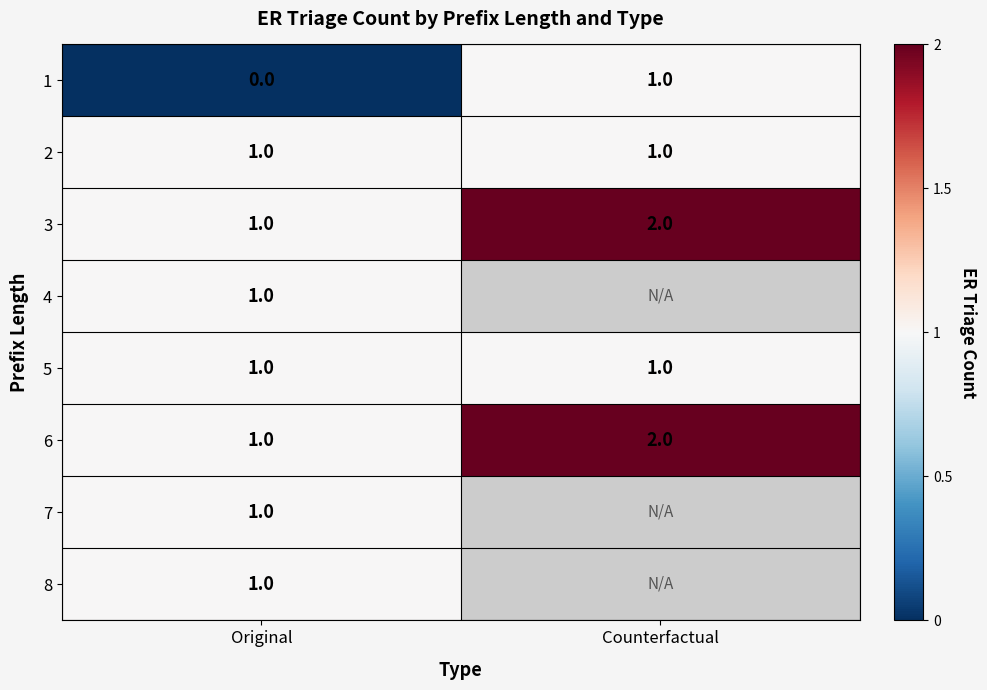

The 6 series shows 0 at Original. True or false?

False